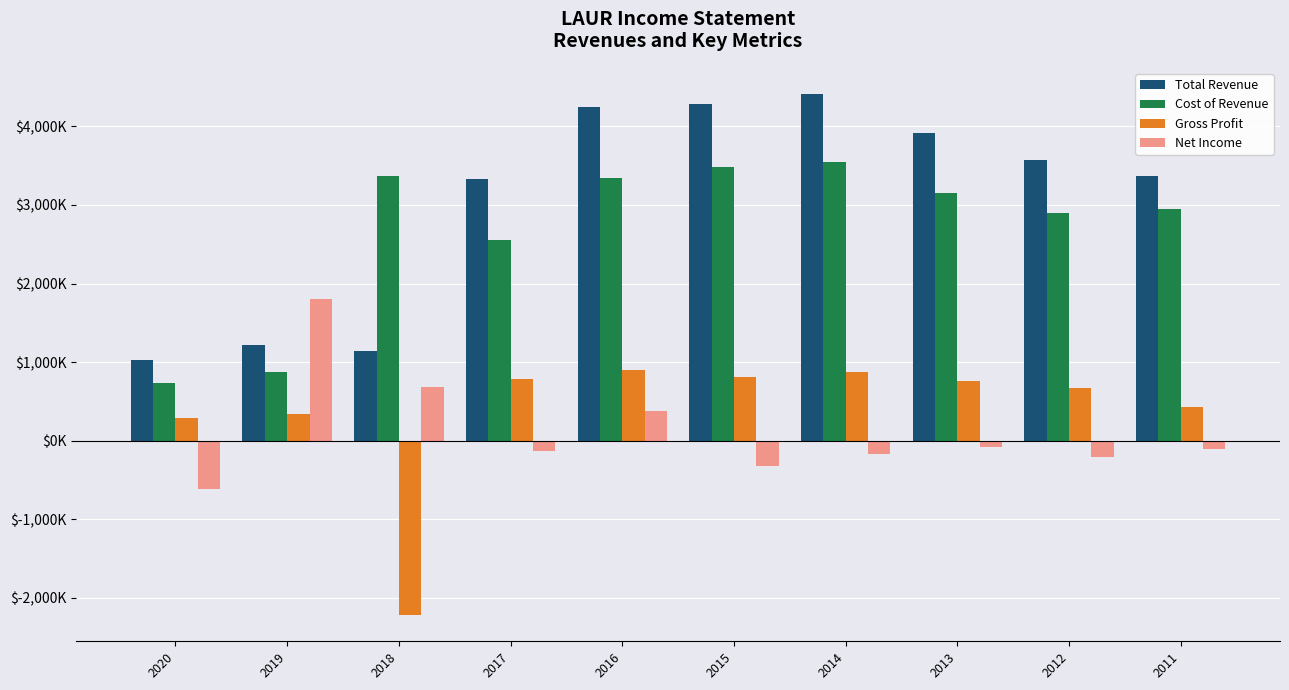

What is the value of the Total Revenue bar at the 6th from the left?

4291700